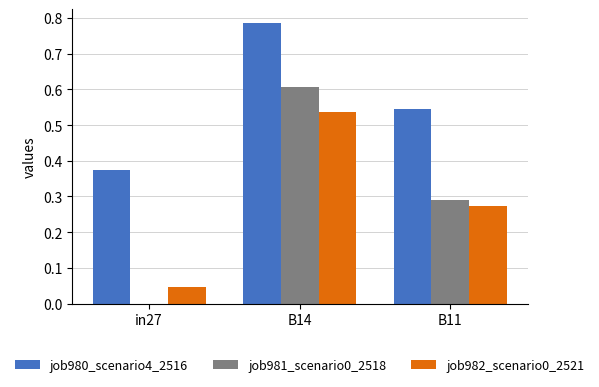

At which category is the sum across all series the highest?

B14